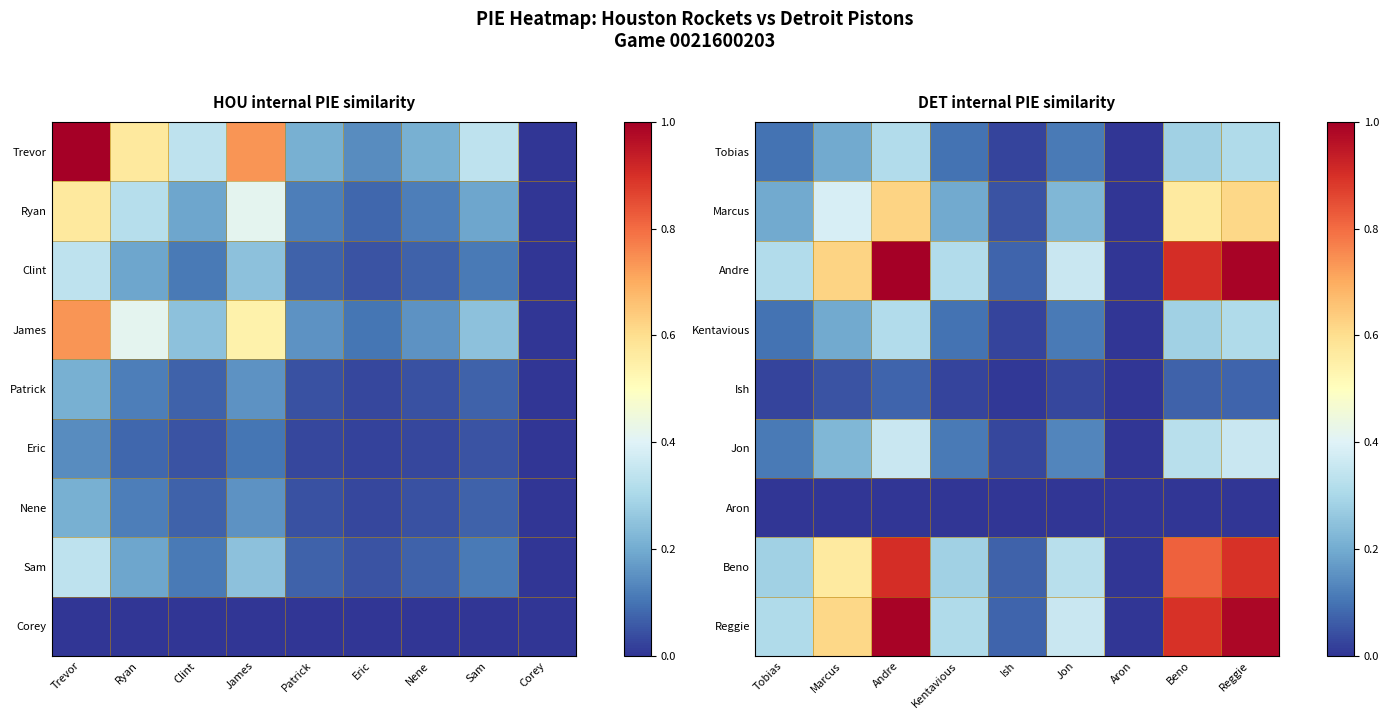

Rank the series at Reggie from highest to lowest value.

Andre, Reggie, Beno, Marcus, Jon, Tobias, Kentavious, Ish, Aron